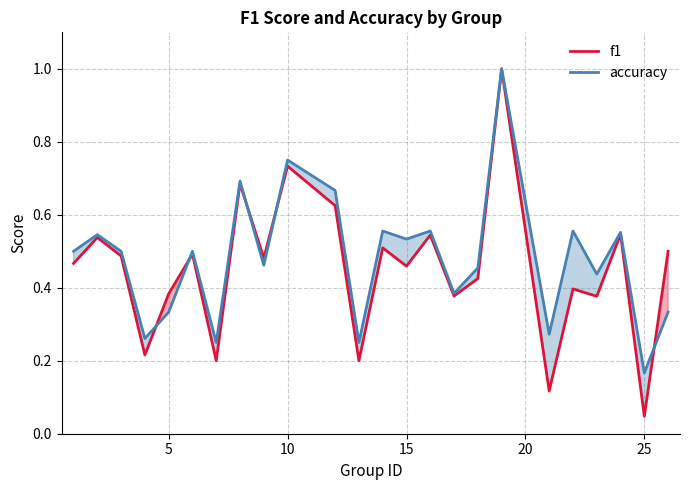

Which series has the widest spread of values?

f1